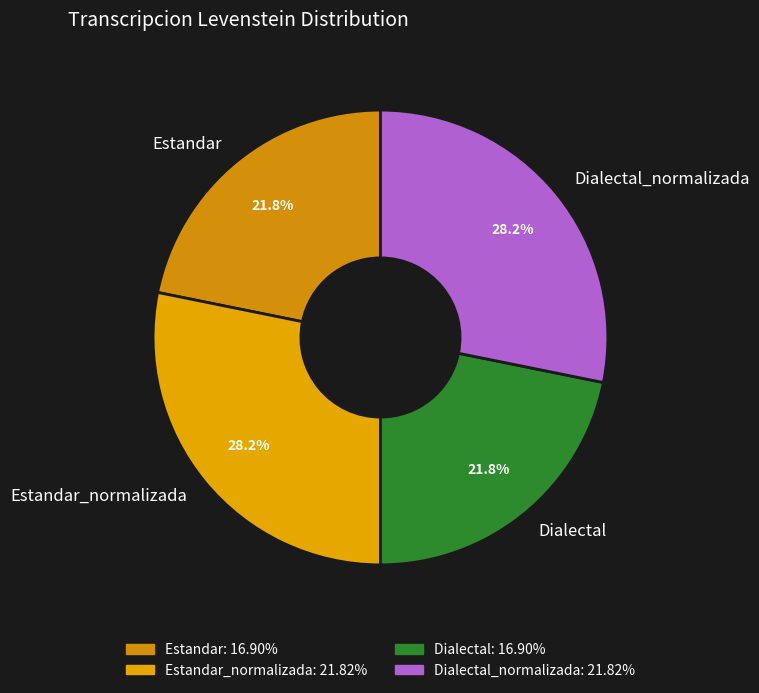

Does Estandar account for over 50% of the chart?

No